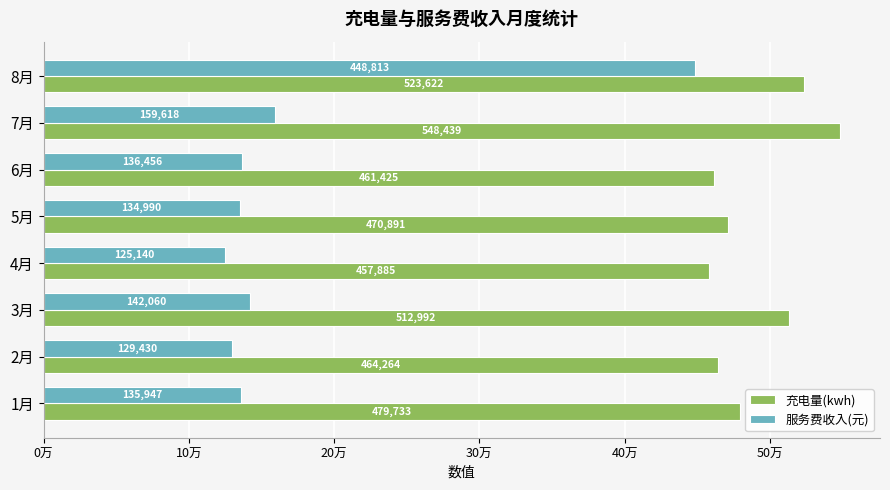

What is the difference between the maximum and minimum values in the 服务费收入(元) series?

323672.4